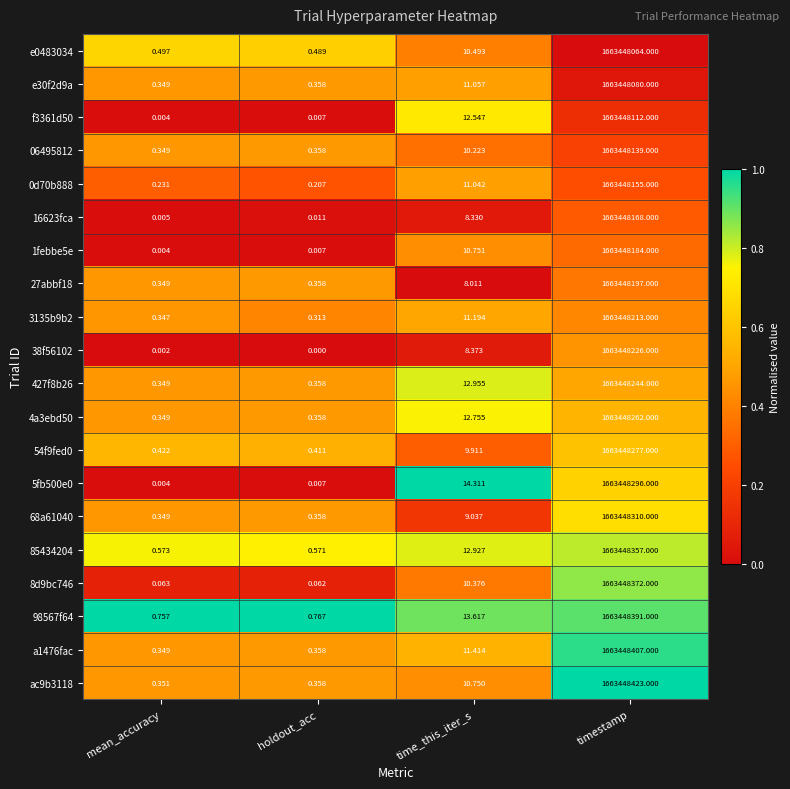

Which category has the highest value across all series?

timestamp